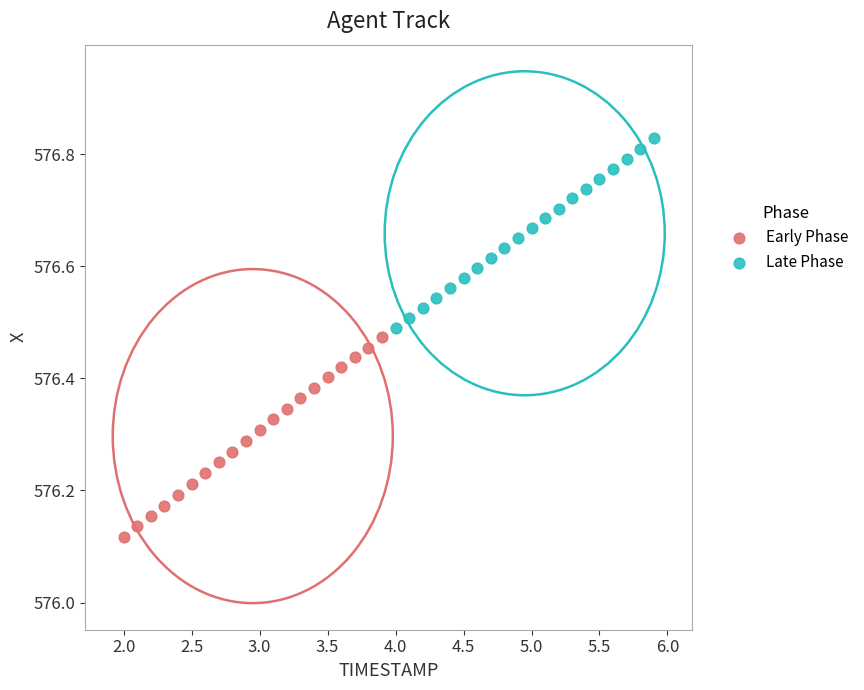

Which series contains the highest Y value?

Late Phase